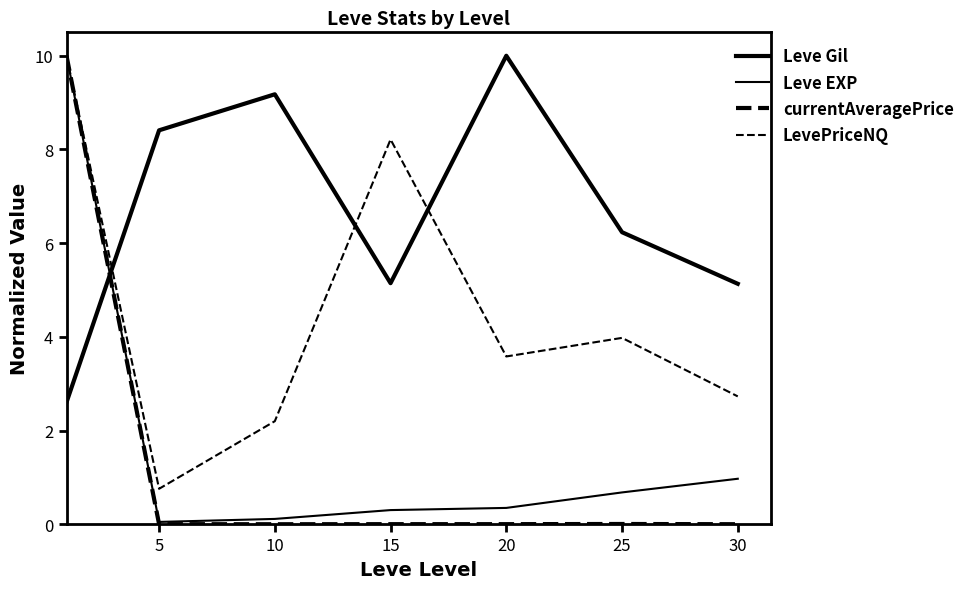

At which label is currentAveragePrice closest to 5?

25